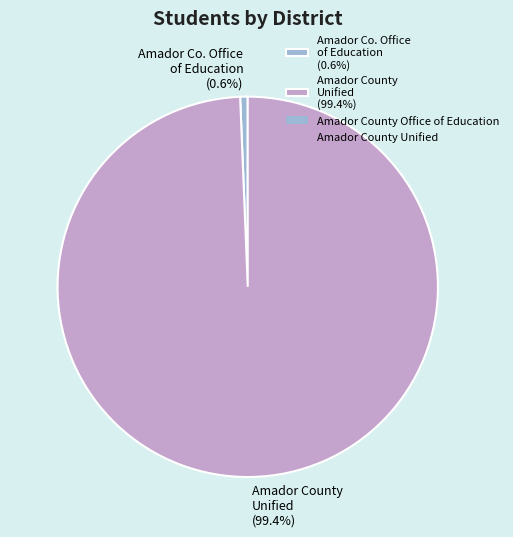

Which has a higher value, Amador Co. Office of Education (0.6%) or Amador County Unified (99.4%)?

Amador County Unified (99.4%)